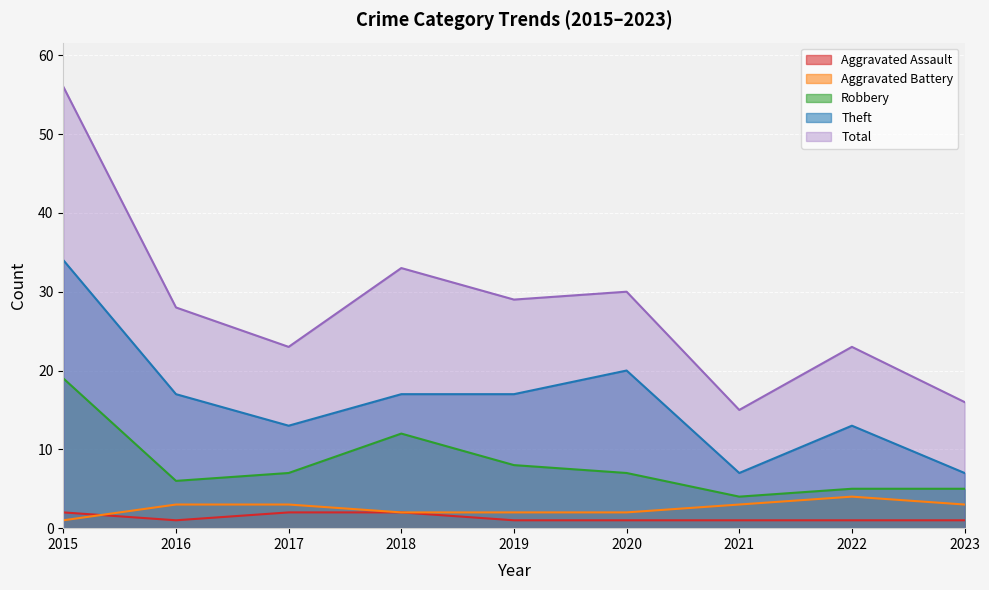

How many series are shown in this chart?

5